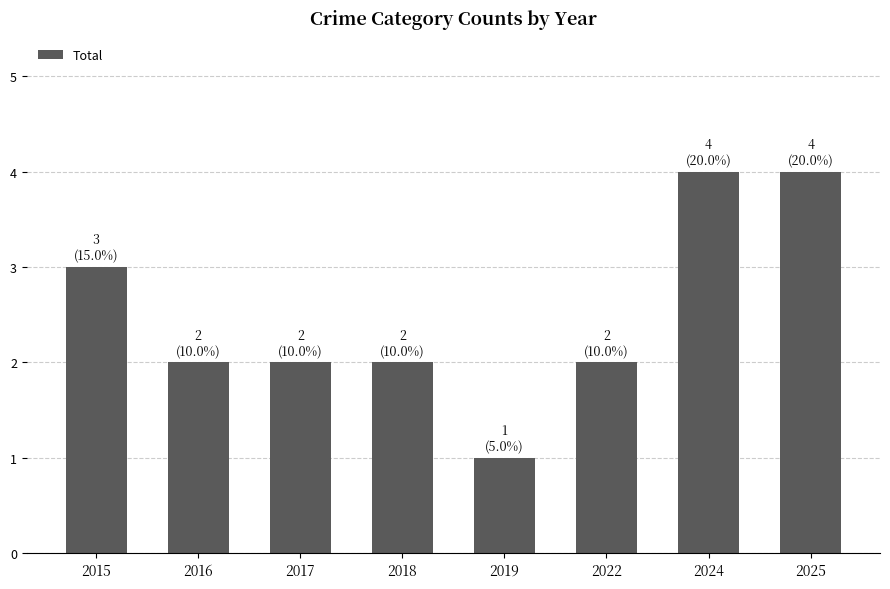

What is the greatest value displayed?

4